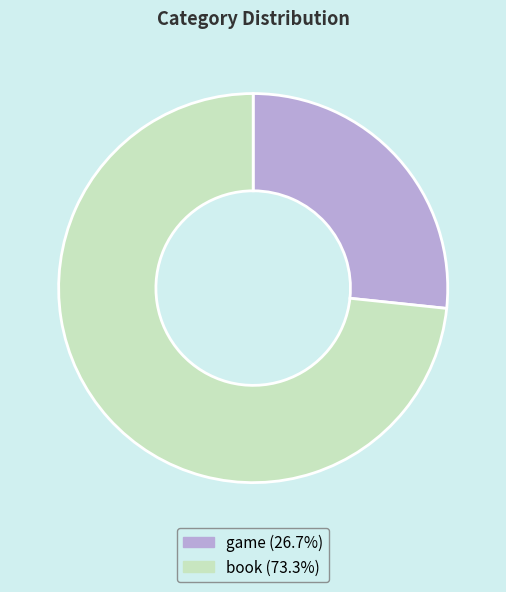

How many slices are in this pie chart?

2